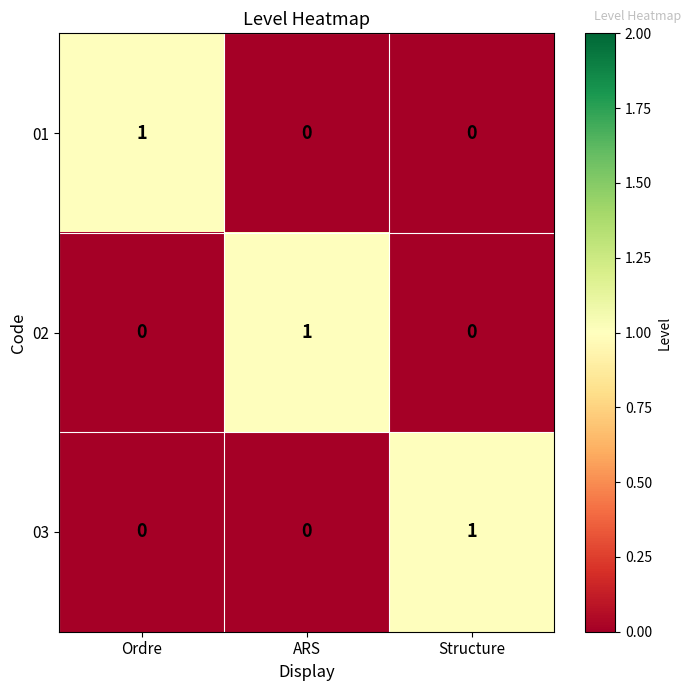

True or false: 02 has a value of -1 at Structure.

False